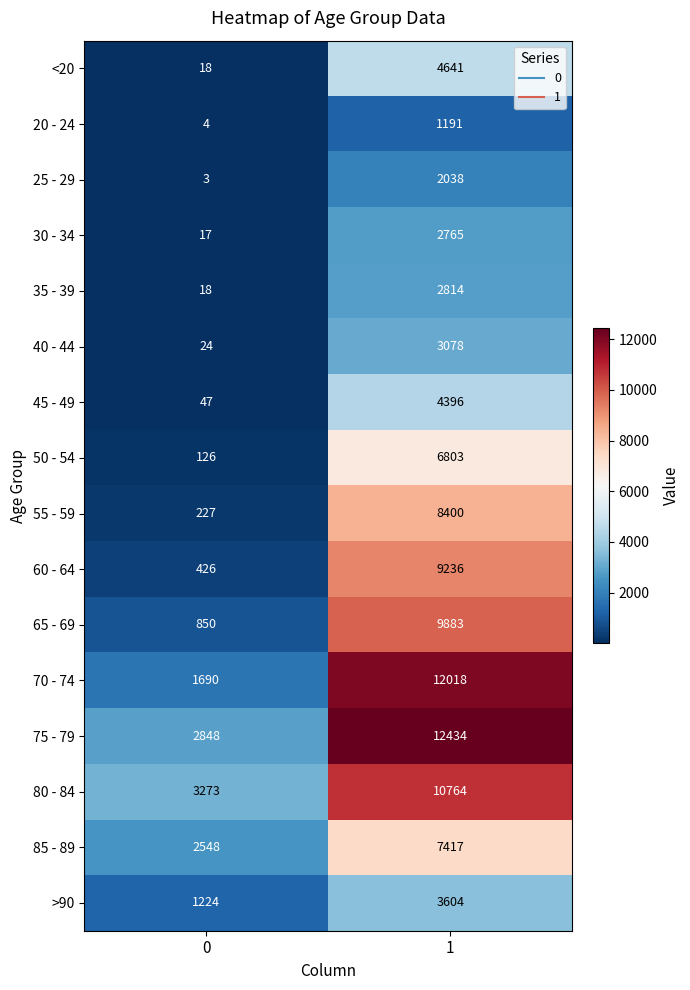

What is the minimum value shown in the chart?

3